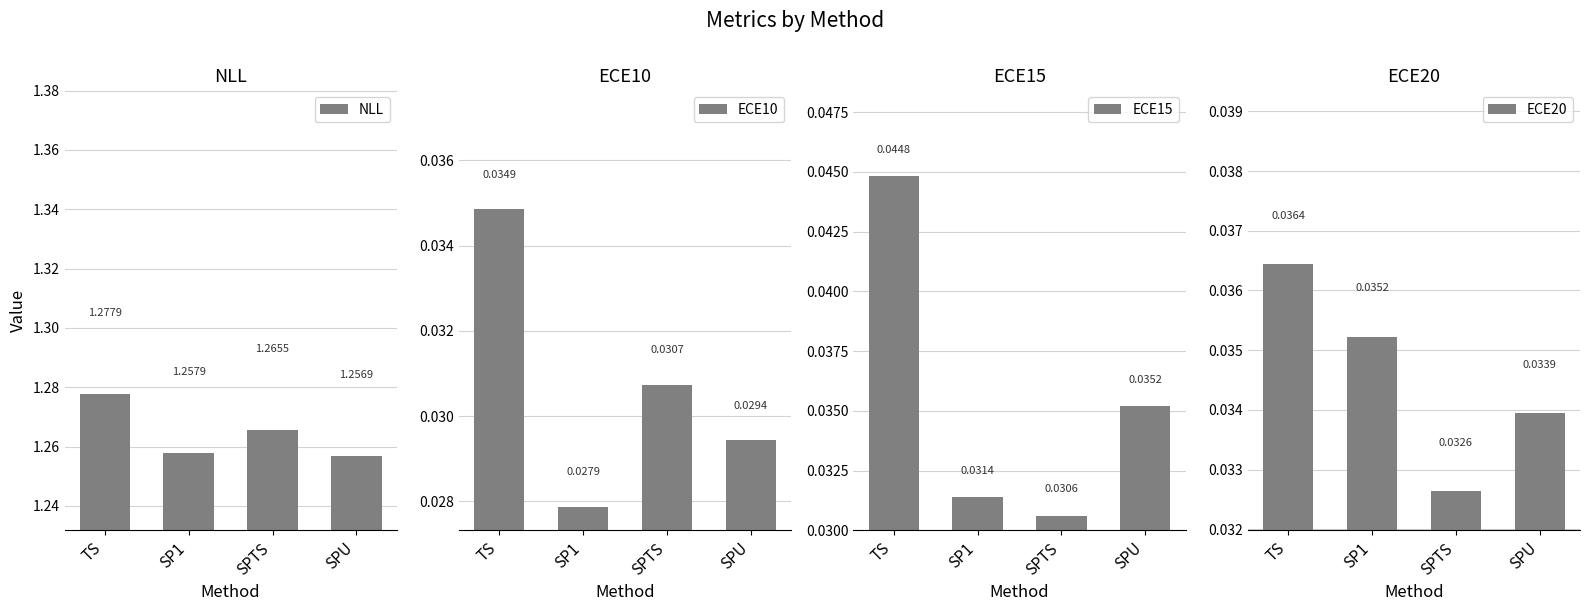

Is it true that ECE20 equals 0.1 at SPU?

False